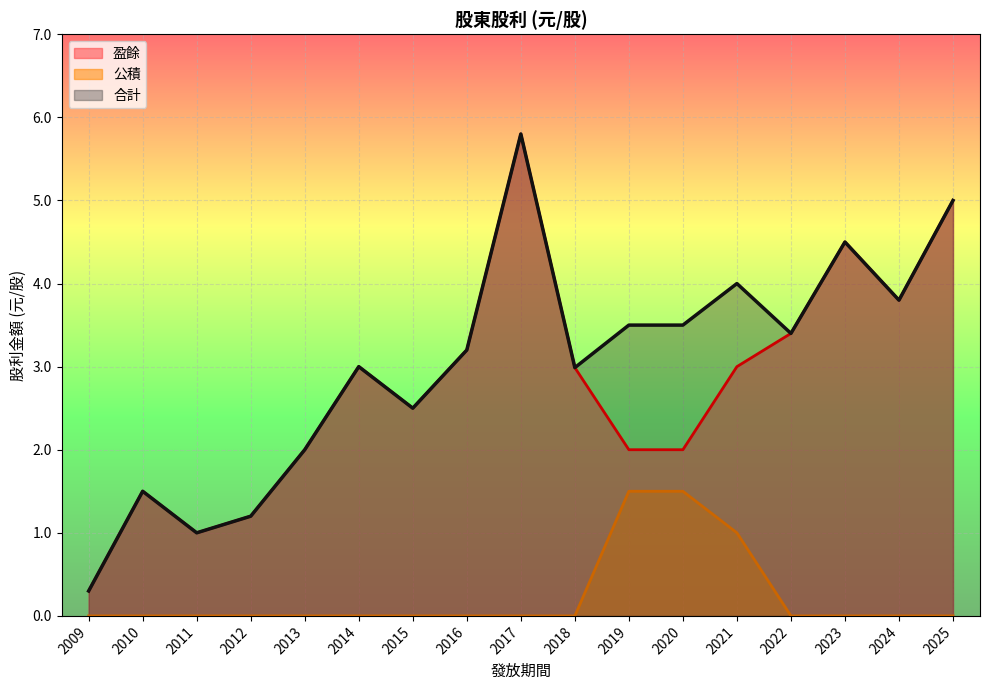

Where is 公積 nearest to the value 0?

2025